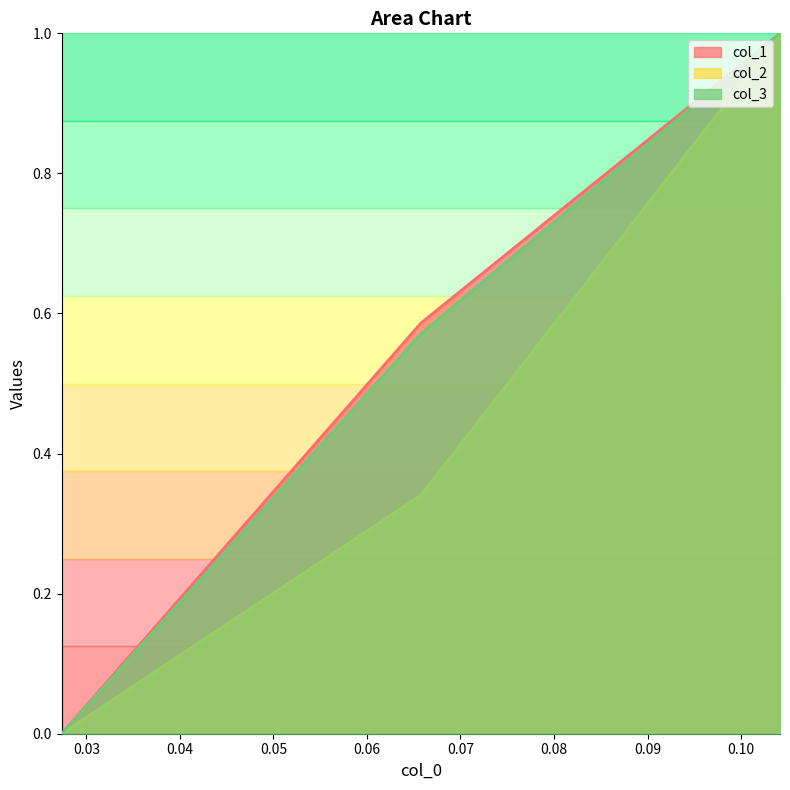

Which category has the lowest value in the col_3 series?

0.027355623100303927